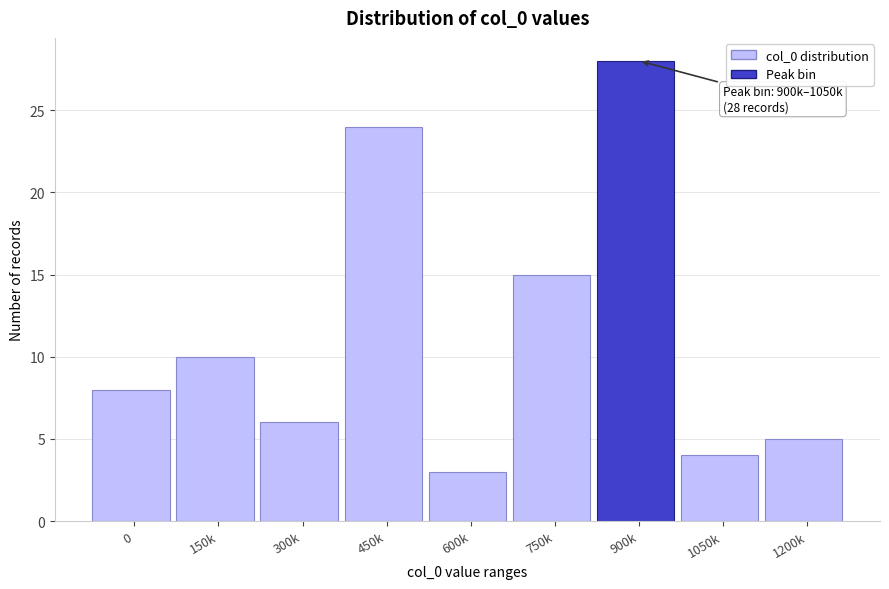

Reading left to right, what are all the values shown in this chart?

8	10	6	24	3	15	28	4	5